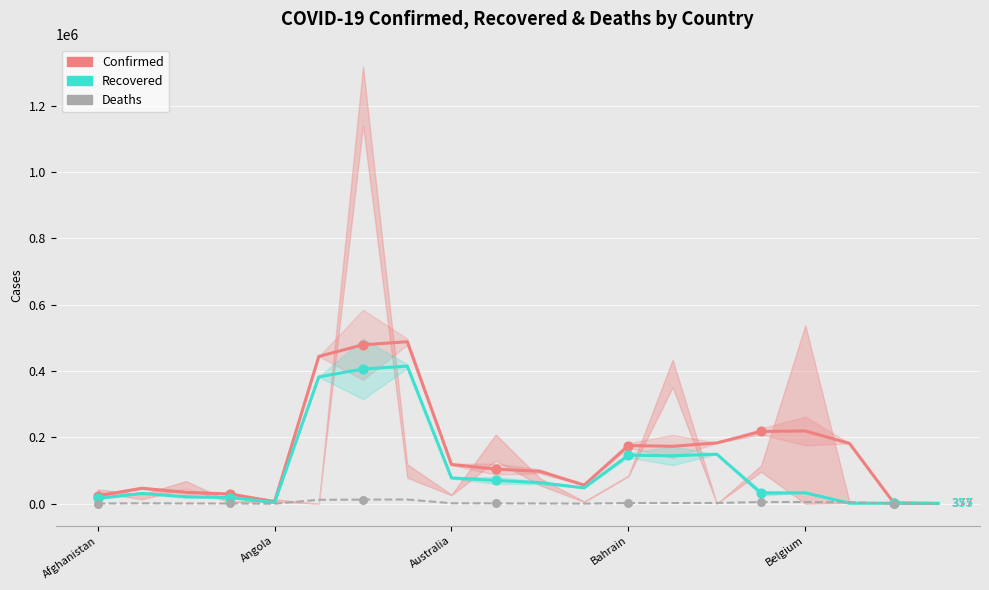

Which series reaches the maximum Y coordinate?

Confirmed